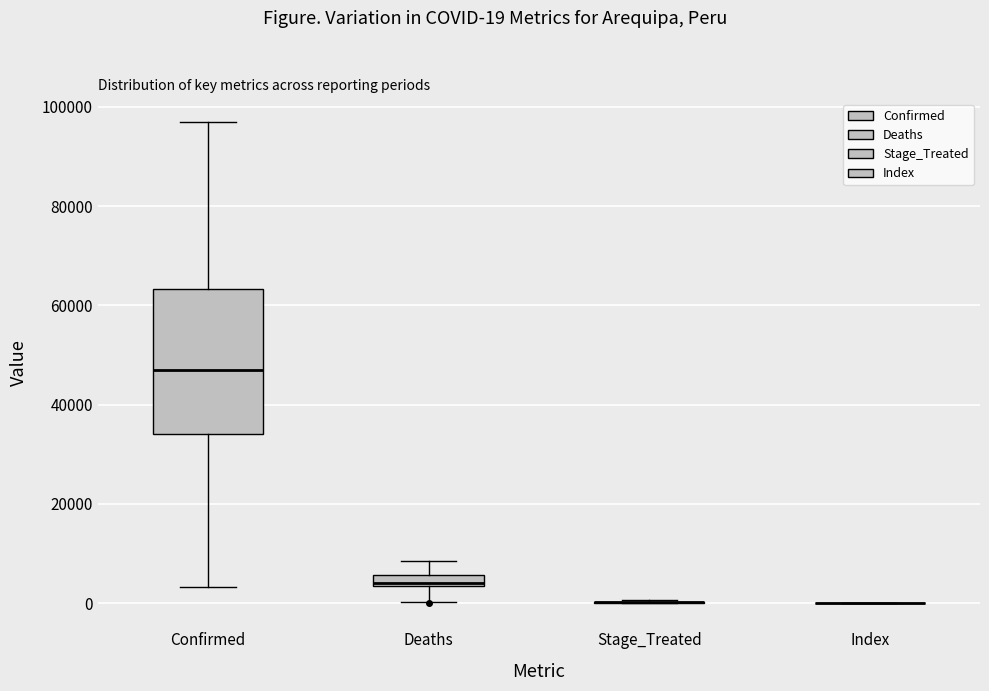

Which box is the tallest, from its lower edge to its upper edge?

Confirmed